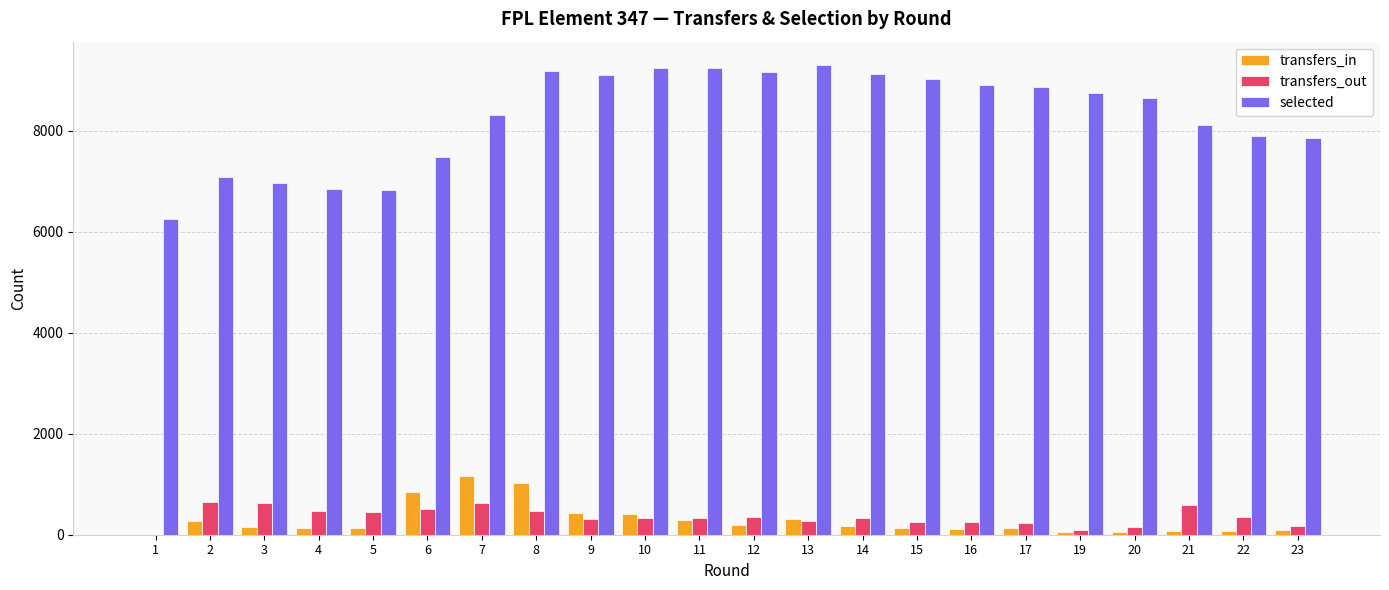

At which label is selected closest to 7776?

23